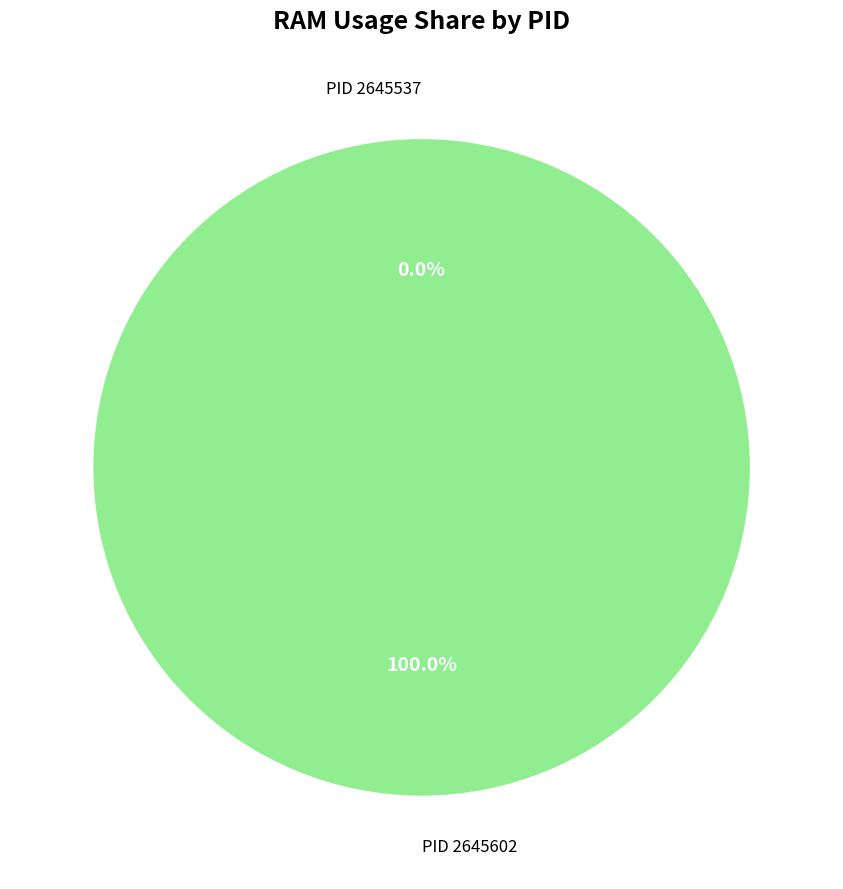

What percentage is the PID 2645602 slice, to the nearest percent?

100%